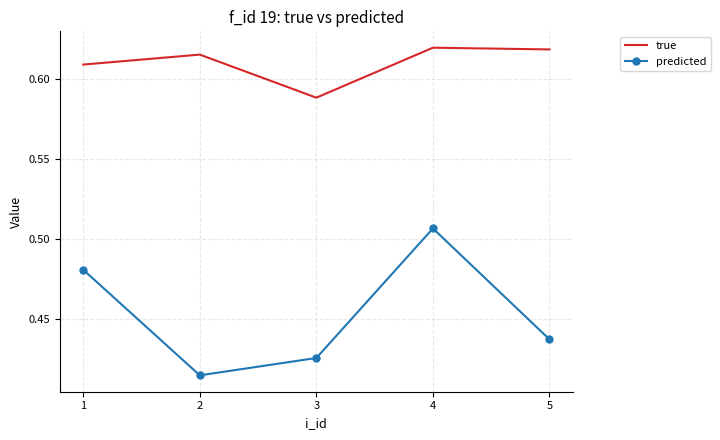

True or false: true has more than 0 interior local peaks.

True